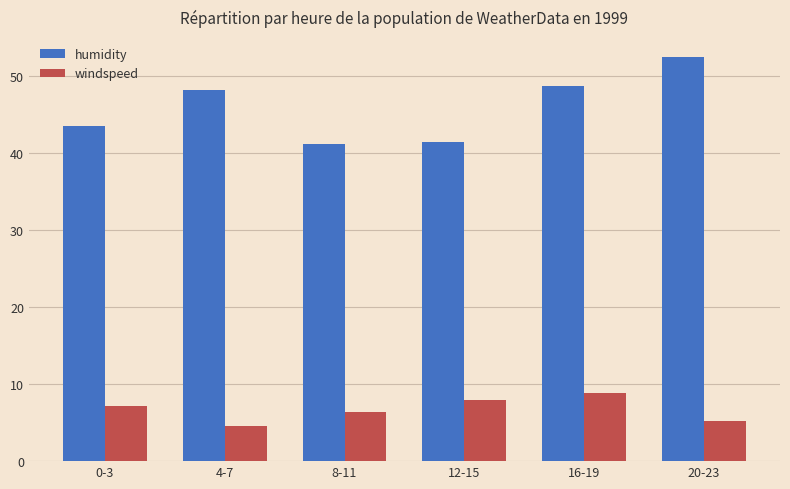

At how many categories does at least one series exceed 14?

6